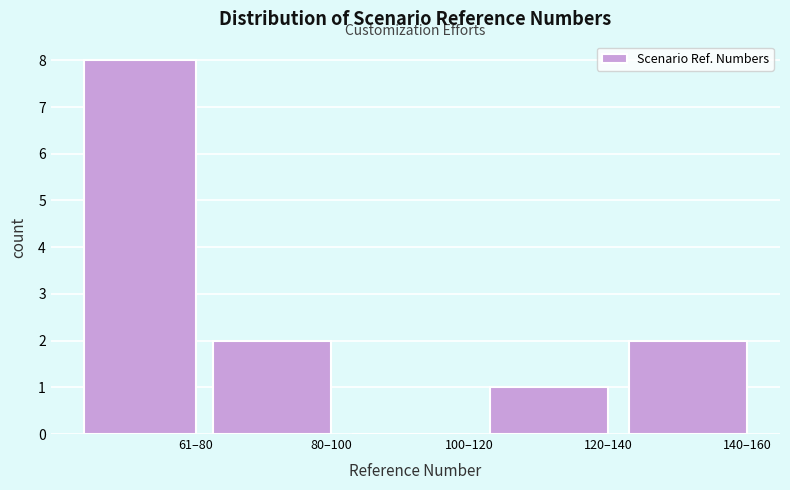

Reading left to right, what are all the values shown in this chart?

61–80=8	80–100=2	100–120=0	120–140=1	140–160=2